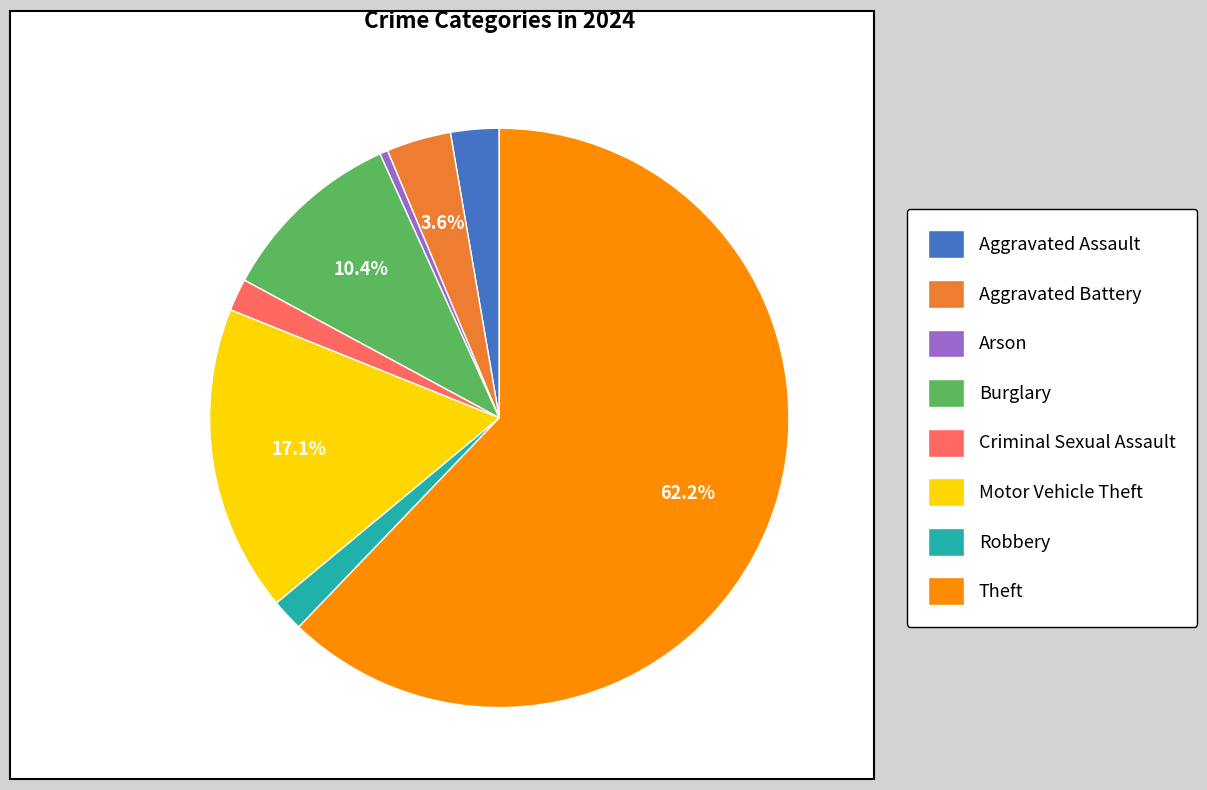

To the nearest percent, what percentage of the pie is Aggravated Assault?

3%